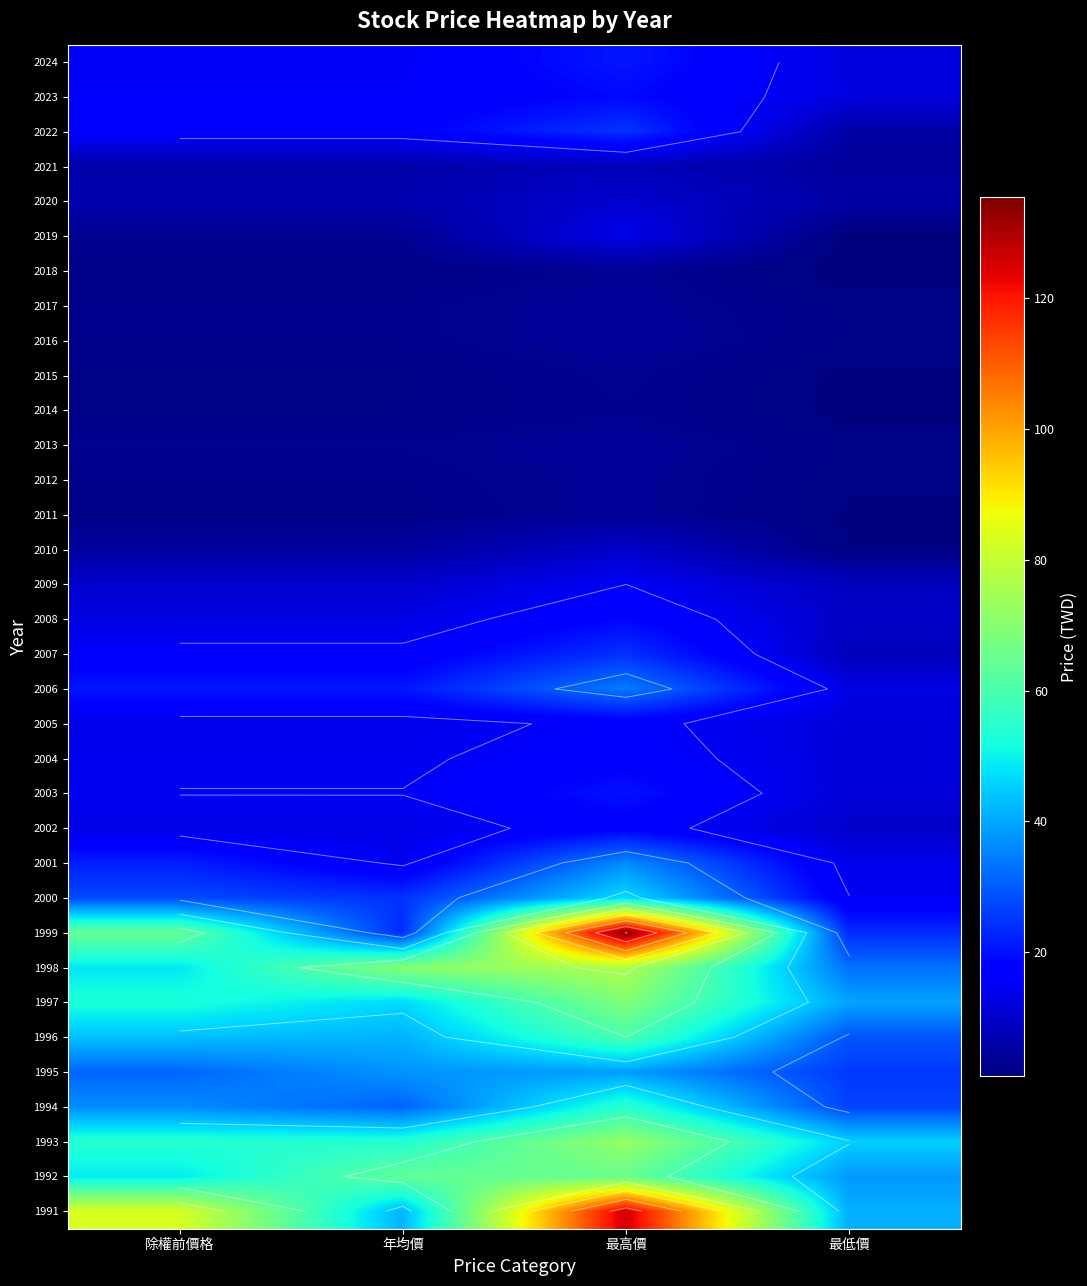

At how many categories does at least one series exceed 113?

1